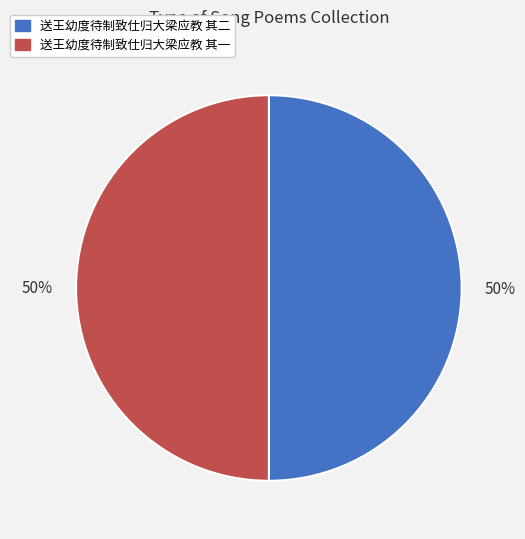

The 送王幼度待制致仕归大梁应教 其一 slice represents 63% of the pie. True or false?

False